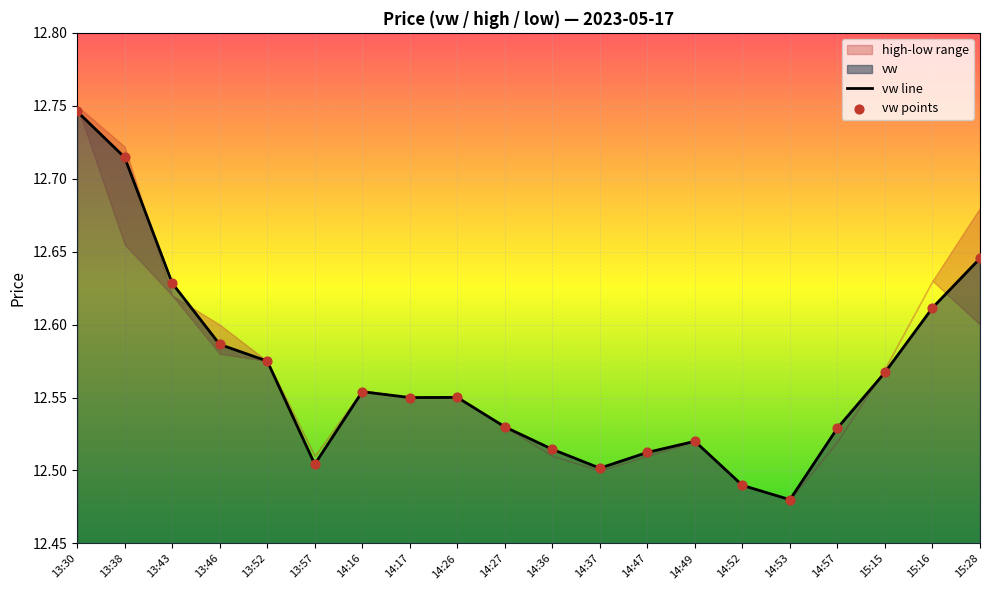

At how many categories does at least one series exceed 12?

20